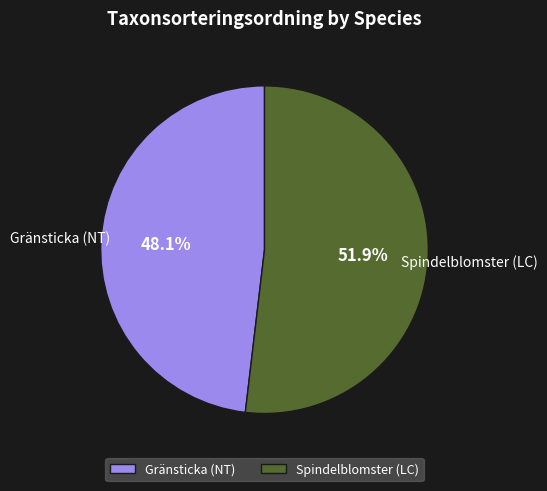

To the nearest percent, what portion does Spindelblomster (LC) represent?

52%